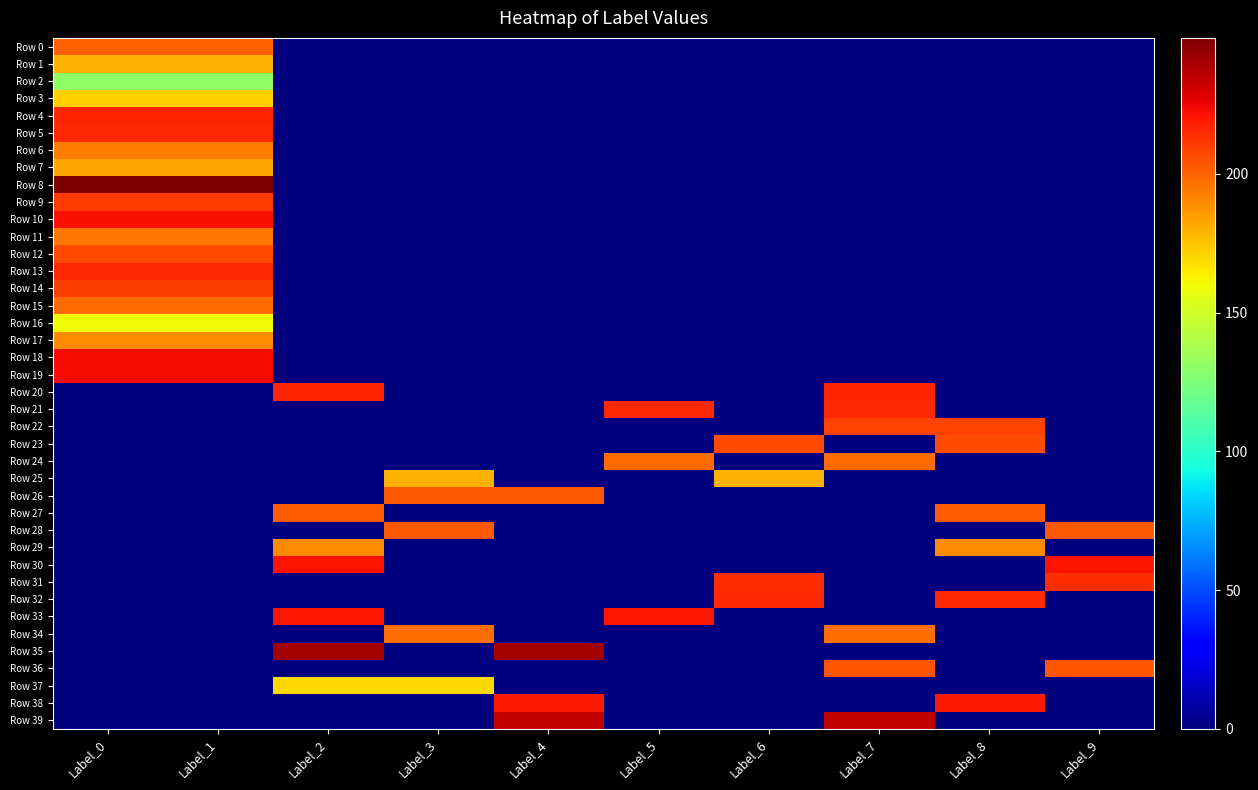

Reading left to right, extract all data points from this chart.

Row 0: Label_0=201	Label_1=201	Label_2=0	Label_3=0	Label_4=0	Label_5=0	Label_6=0	Label_7=0	Label_8=0	Label_9=0
Row 1: Label_0=179	Label_1=179	Label_2=0	Label_3=0	Label_4=0	Label_5=0	Label_6=0	Label_7=0	Label_8=0	Label_9=0
Row 2: Label_0=131	Label_1=131	Label_2=0	Label_3=0	Label_4=0	Label_5=0	Label_6=0	Label_7=0	Label_8=0	Label_9=0
Row 3: Label_0=172	Label_1=172	Label_2=0	Label_3=0	Label_4=0	Label_5=0	Label_6=0	Label_7=0	Label_8=0	Label_9=0
Row 4: Label_0=216	Label_1=216	Label_2=0	Label_3=0	Label_4=0	Label_5=0	Label_6=0	Label_7=0	Label_8=0	Label_9=0
Row 5: Label_0=215	Label_1=215	Label_2=0	Label_3=0	Label_4=0	Label_5=0	Label_6=0	Label_7=0	Label_8=0	Label_9=0
Row 6: Label_0=193	Label_1=193	Label_2=0	Label_3=0	Label_4=0	Label_5=0	Label_6=0	Label_7=0	Label_8=0	Label_9=0
Row 7: Label_0=182	Label_1=182	Label_2=0	Label_3=0	Label_4=0	Label_5=0	Label_6=0	Label_7=0	Label_8=0	Label_9=0
Row 8: Label_0=249	Label_1=249	Label_2=0	Label_3=0	Label_4=0	Label_5=0	Label_6=0	Label_7=0	Label_8=0	Label_9=0
Row 9: Label_0=211	Label_1=211	Label_2=0	Label_3=0	Label_4=0	Label_5=0	Label_6=0	Label_7=0	Label_8=0	Label_9=0
Row 10: Label_0=222	Label_1=222	Label_2=0	Label_3=0	Label_4=0	Label_5=0	Label_6=0	Label_7=0	Label_8=0	Label_9=0
Row 11: Label_0=195	Label_1=195	Label_2=0	Label_3=0	Label_4=0	Label_5=0	Label_6=0	Label_7=0	Label_8=0	Label_9=0
Row 12: Label_0=207	Label_1=207	Label_2=0	Label_3=0	Label_4=0	Label_5=0	Label_6=0	Label_7=0	Label_8=0	Label_9=0
Row 13: Label_0=215	Label_1=215	Label_2=0	Label_3=0	Label_4=0	Label_5=0	Label_6=0	Label_7=0	Label_8=0	Label_9=0
Row 14: Label_0=210	Label_1=210	Label_2=0	Label_3=0	Label_4=0	Label_5=0	Label_6=0	Label_7=0	Label_8=0	Label_9=0
Row 15: Label_0=198	Label_1=198	Label_2=0	Label_3=0	Label_4=0	Label_5=0	Label_6=0	Label_7=0	Label_8=0	Label_9=0
Row 16: Label_0=160	Label_1=160	Label_2=0	Label_3=0	Label_4=0	Label_5=0	Label_6=0	Label_7=0	Label_8=0	Label_9=0
Row 17: Label_0=189	Label_1=189	Label_2=0	Label_3=0	Label_4=0	Label_5=0	Label_6=0	Label_7=0	Label_8=0	Label_9=0
Row 18: Label_0=223	Label_1=223	Label_2=0	Label_3=0	Label_4=0	Label_5=0	Label_6=0	Label_7=0	Label_8=0	Label_9=0
Row 19: Label_0=223	Label_1=223	Label_2=0	Label_3=0	Label_4=0	Label_5=0	Label_6=0	Label_7=0	Label_8=0	Label_9=0
Row 20: Label_0=0	Label_1=0	Label_2=216	Label_3=0	Label_4=0	Label_5=0	Label_6=0	Label_7=216	Label_8=0	Label_9=0
Row 21: Label_0=0	Label_1=0	Label_2=0	Label_3=0	Label_4=0	Label_5=215	Label_6=0	Label_7=215	Label_8=0	Label_9=0
Row 22: Label_0=0	Label_1=0	Label_2=0	Label_3=0	Label_4=0	Label_5=0	Label_6=0	Label_7=209	Label_8=209	Label_9=0
Row 23: Label_0=0	Label_1=0	Label_2=0	Label_3=0	Label_4=0	Label_5=0	Label_6=207	Label_7=0	Label_8=207	Label_9=0
Row 24: Label_0=0	Label_1=0	Label_2=0	Label_3=0	Label_4=0	Label_5=198	Label_6=0	Label_7=198	Label_8=0	Label_9=0
Row 25: Label_0=0	Label_1=0	Label_2=0	Label_3=179	Label_4=0	Label_5=0	Label_6=179	Label_7=0	Label_8=0	Label_9=0
Row 26: Label_0=0	Label_1=0	Label_2=0	Label_3=203	Label_4=203	Label_5=0	Label_6=0	Label_7=0	Label_8=0	Label_9=0
Row 27: Label_0=0	Label_1=0	Label_2=202	Label_3=0	Label_4=0	Label_5=0	Label_6=0	Label_7=0	Label_8=202	Label_9=0
Row 28: Label_0=0	Label_1=0	Label_2=0	Label_3=203	Label_4=0	Label_5=0	Label_6=0	Label_7=0	Label_8=0	Label_9=203
Row 29: Label_0=0	Label_1=0	Label_2=189	Label_3=0	Label_4=0	Label_5=0	Label_6=0	Label_7=0	Label_8=189	Label_9=0
Row 30: Label_0=0	Label_1=0	Label_2=221	Label_3=0	Label_4=0	Label_5=0	Label_6=0	Label_7=0	Label_8=0	Label_9=221
Row 31: Label_0=0	Label_1=0	Label_2=0	Label_3=0	Label_4=0	Label_5=0	Label_6=214	Label_7=0	Label_8=0	Label_9=214
Row 32: Label_0=0	Label_1=0	Label_2=0	Label_3=0	Label_4=0	Label_5=0	Label_6=215	Label_7=0	Label_8=215	Label_9=0
Row 33: Label_0=0	Label_1=0	Label_2=220	Label_3=0	Label_4=0	Label_5=220	Label_6=0	Label_7=0	Label_8=0	Label_9=0
Row 34: Label_0=0	Label_1=0	Label_2=0	Label_3=197	Label_4=0	Label_5=0	Label_6=0	Label_7=197	Label_8=0	Label_9=0
Row 35: Label_0=0	Label_1=0	Label_2=241	Label_3=0	Label_4=241	Label_5=0	Label_6=0	Label_7=0	Label_8=0	Label_9=0
Row 36: Label_0=0	Label_1=0	Label_2=0	Label_3=0	Label_4=0	Label_5=0	Label_6=0	Label_7=204	Label_8=0	Label_9=204
Row 37: Label_0=0	Label_1=0	Label_2=169	Label_3=169	Label_4=0	Label_5=0	Label_6=0	Label_7=0	Label_8=0	Label_9=0
Row 38: Label_0=0	Label_1=0	Label_2=0	Label_3=0	Label_4=219	Label_5=0	Label_6=0	Label_7=0	Label_8=219	Label_9=0
Row 39: Label_0=0	Label_1=0	Label_2=0	Label_3=0	Label_4=234	Label_5=0	Label_6=0	Label_7=234	Label_8=0	Label_9=0